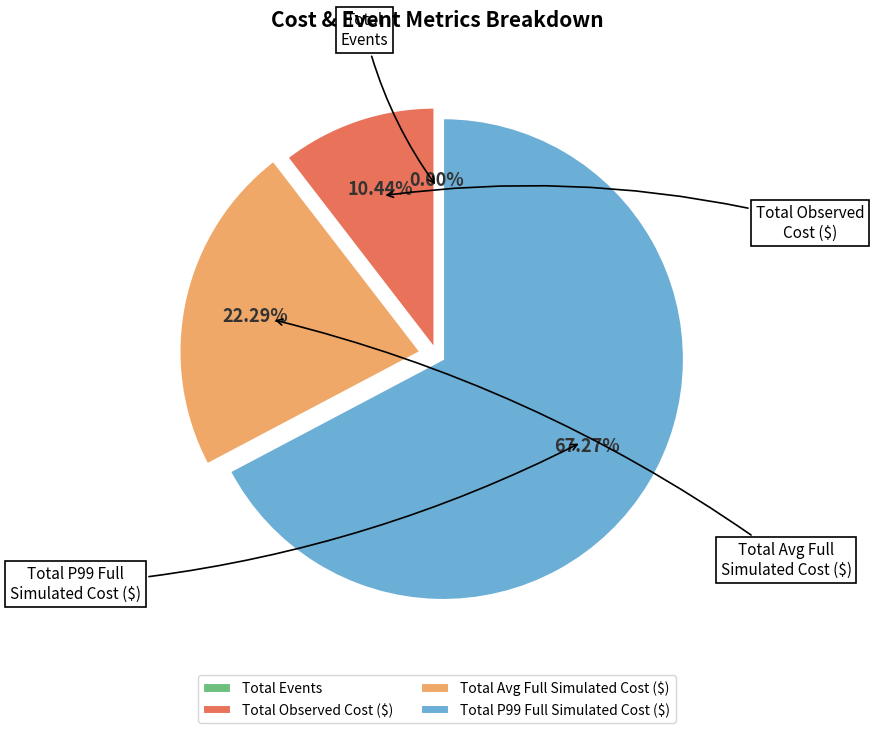

Combined, what portion of the pie is Total Events and Total P99 Full Simulated Cost ($)?

67.3%